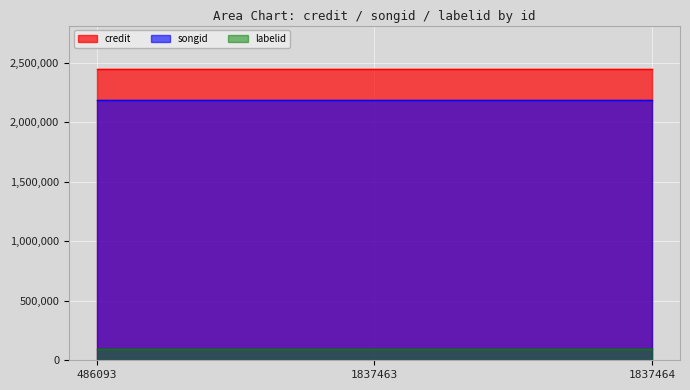

What are all the series names shown in the legend?

credit, songid, labelid